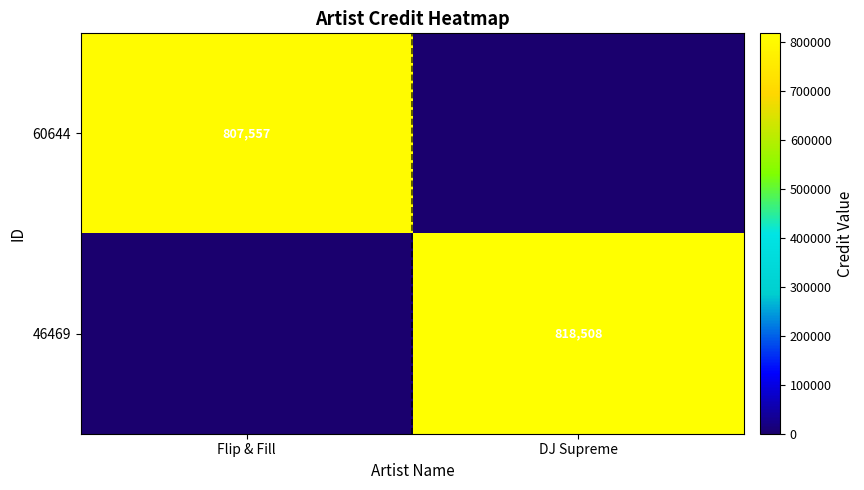

Which has a higher value, Flip & Fill or DJ Supreme?

Flip & Fill